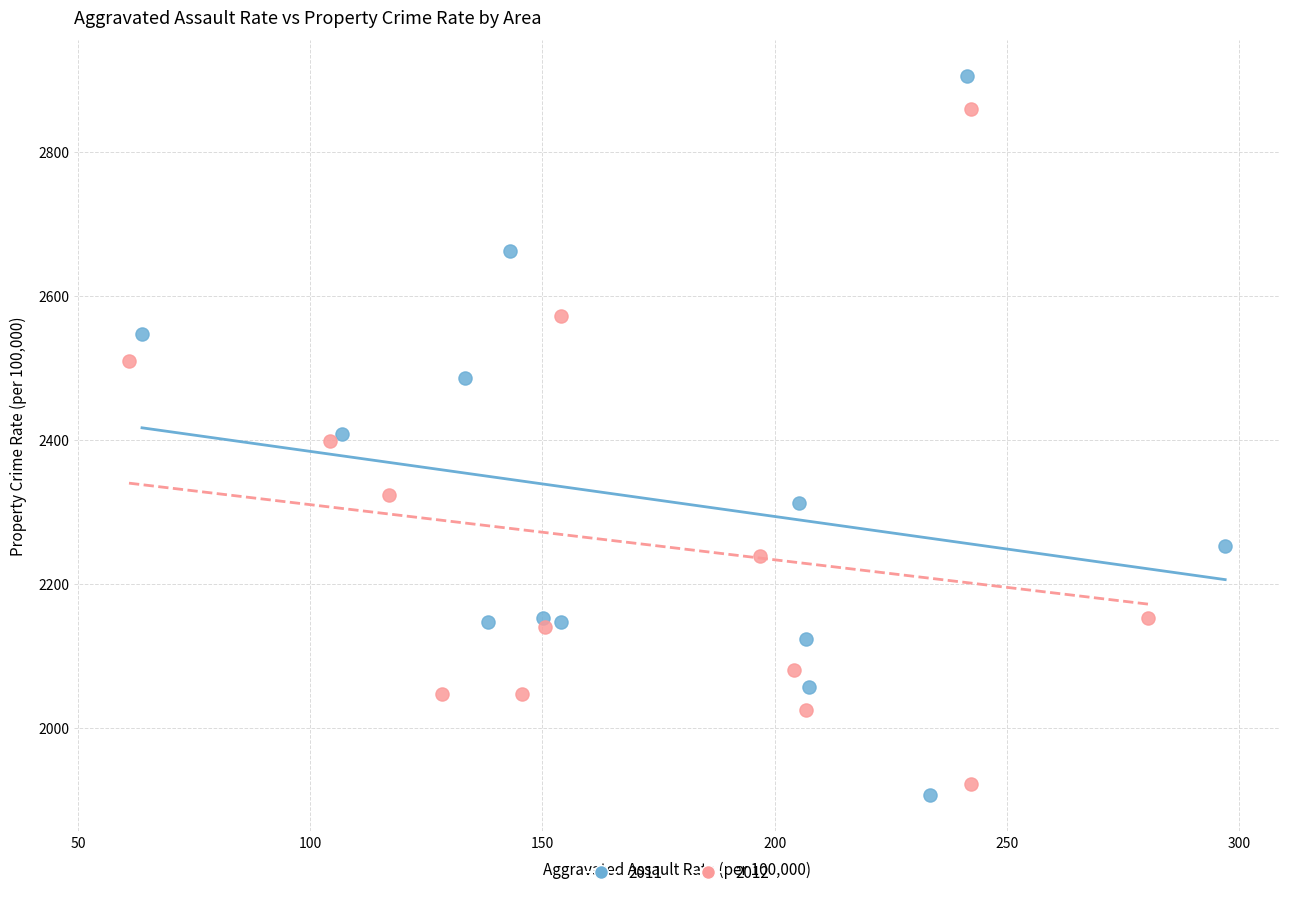

Which series reaches the maximum Y coordinate?

2011